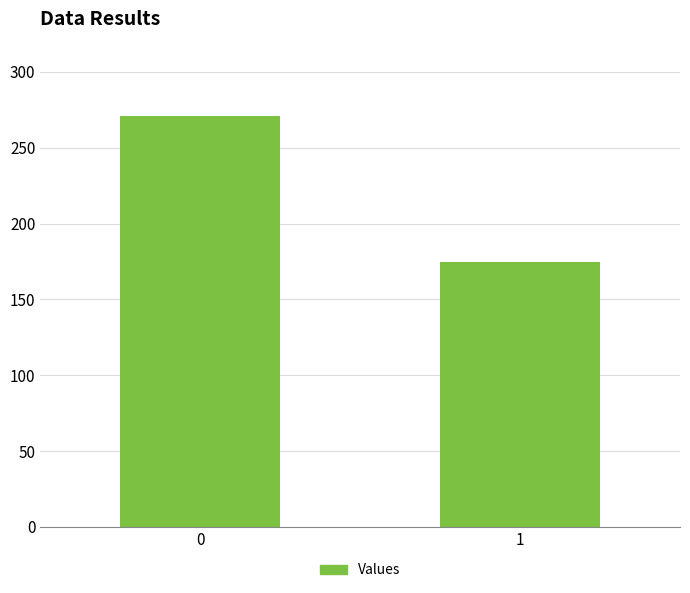

List the labels in order of value, largest first.

0, 1